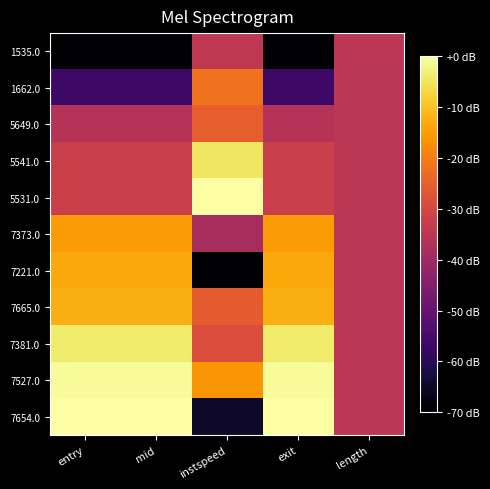

Between mid and instspeed, which series saw the biggest shift?

7654.0